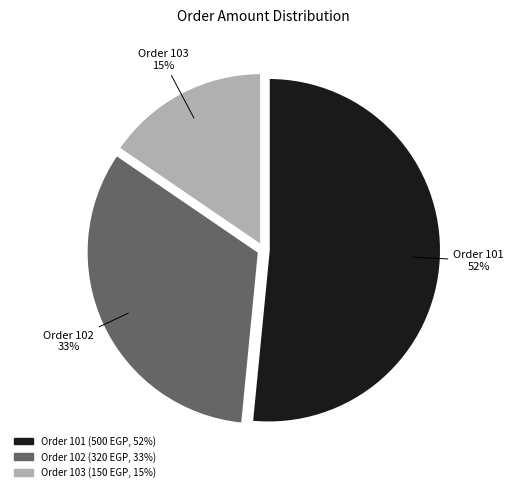

What percentage is the Order 102 slice, to the nearest percent?

33%